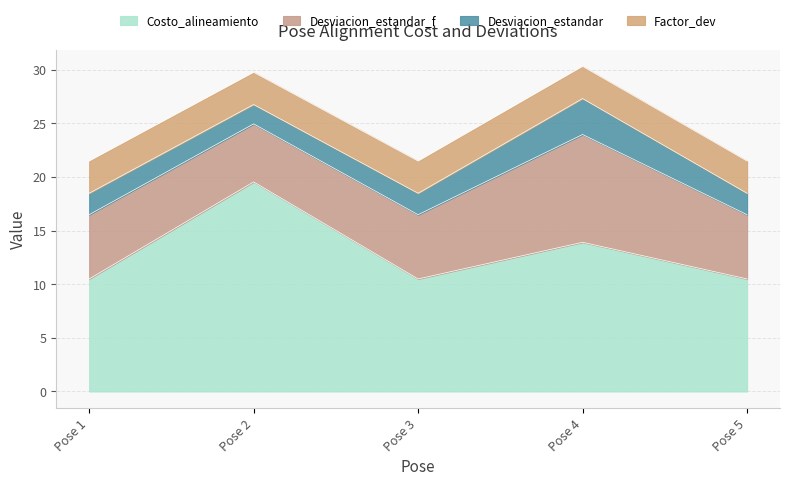

What is the difference between the maximum and minimum values in the Desviacion_estandar series?

1.5